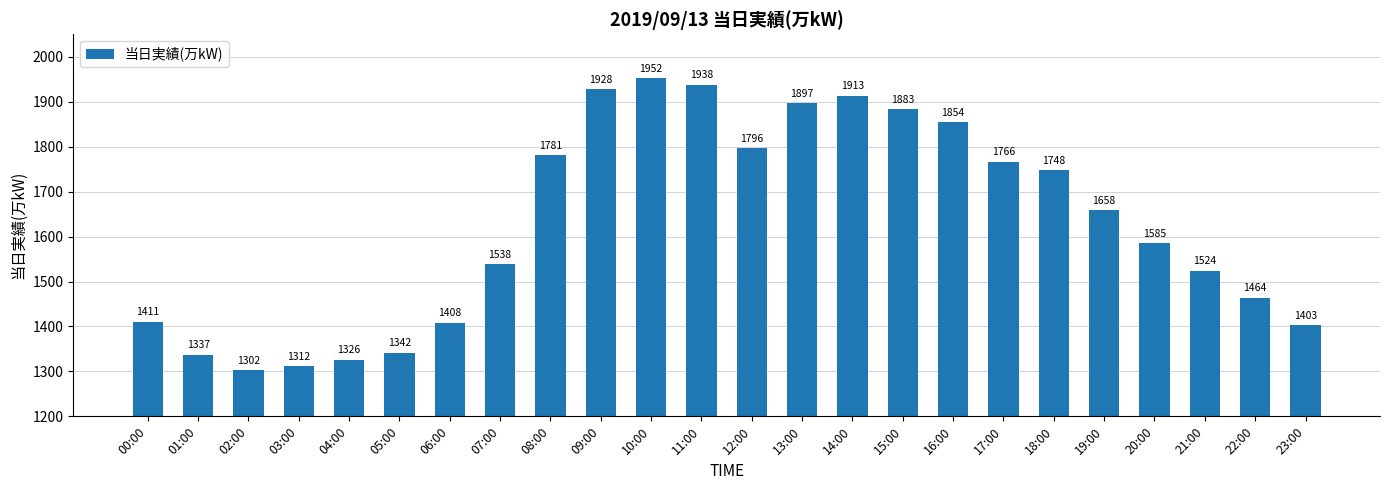

Read the value at 03:00.

1312